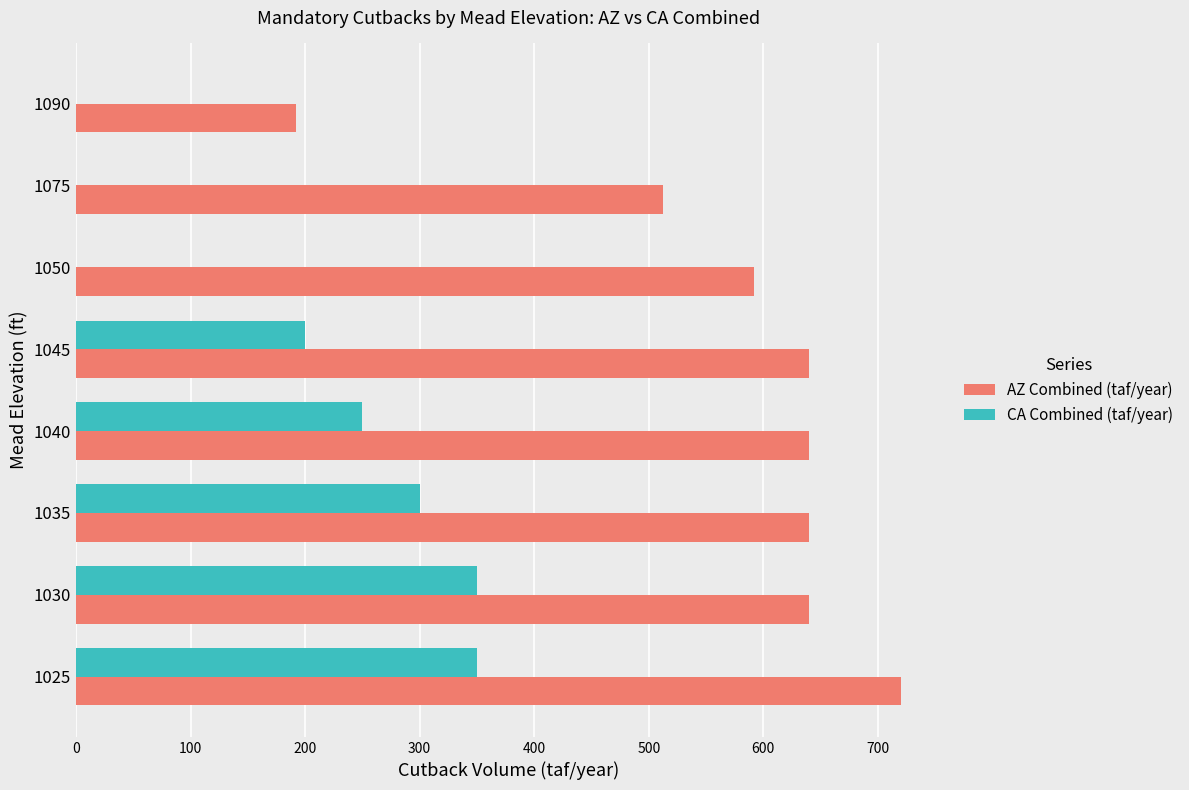

What is the average value of the CA Combined (taf/year) series?

181